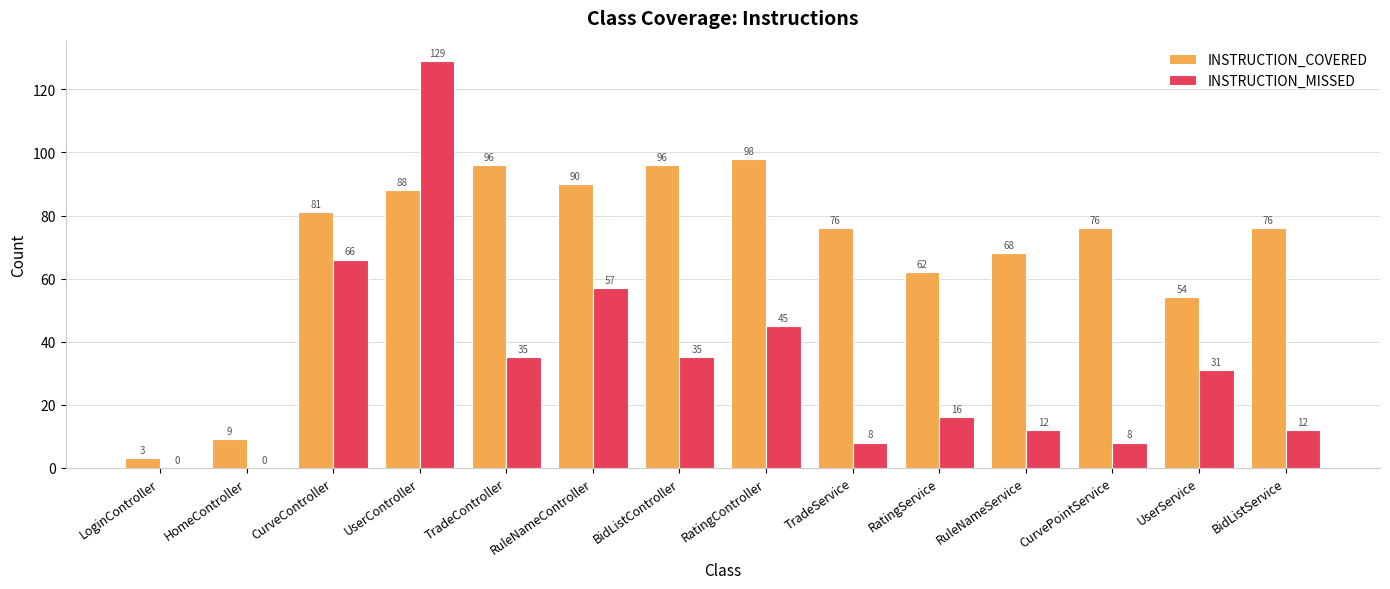

Is the value of INSTRUCTION_MISSED at BidListService greater than the value of INSTRUCTION_COVERED at HomeController?

Yes